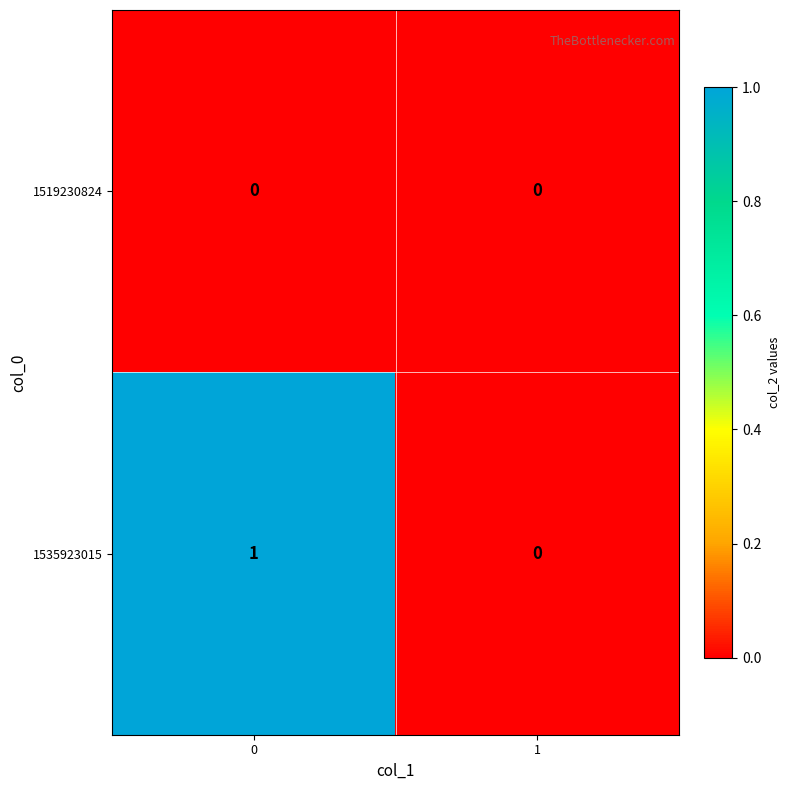

List the series in order of their overall mean, highest first.

1535923015, 1519230824